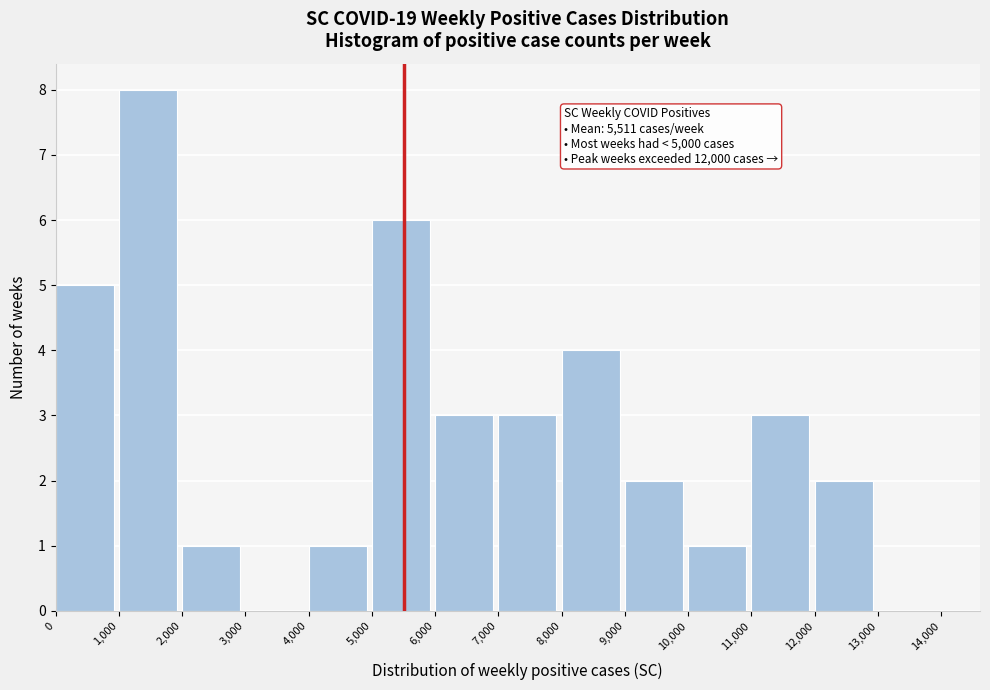

Which range on the x-axis has the tallest bar?

1,000 to 2,000